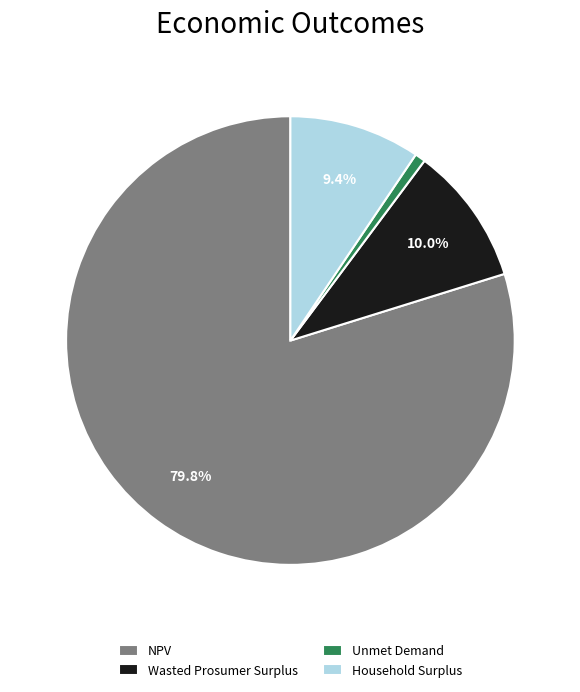

Count the number of slices in the pie.

4